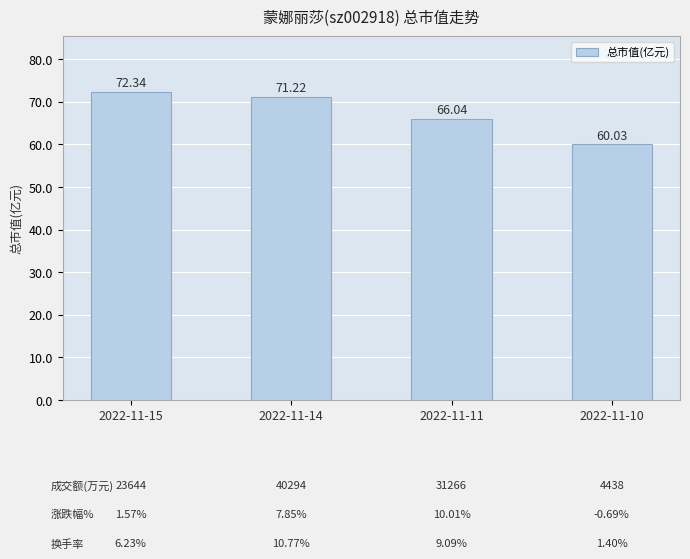

What is the average value?

67.4